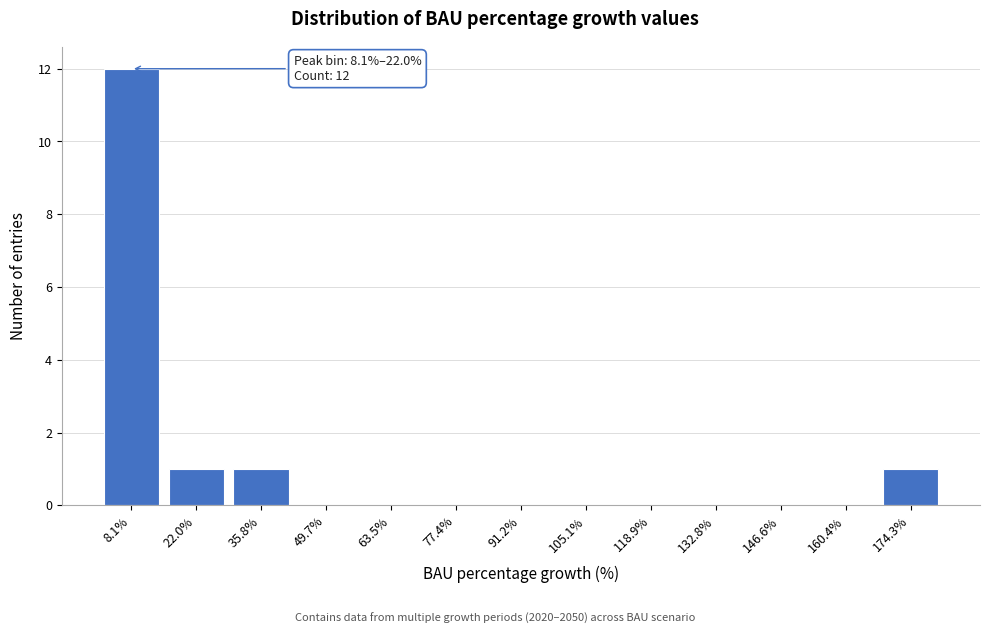

Reading left to right, extract all data points from this chart.

8.1%=12	22.0%=1	35.8%=1	49.7%=0	63.5%=0	77.4%=0	91.2%=0	105.1%=0	118.9%=0	132.8%=0	146.6%=0	160.4%=0	174.3%=1